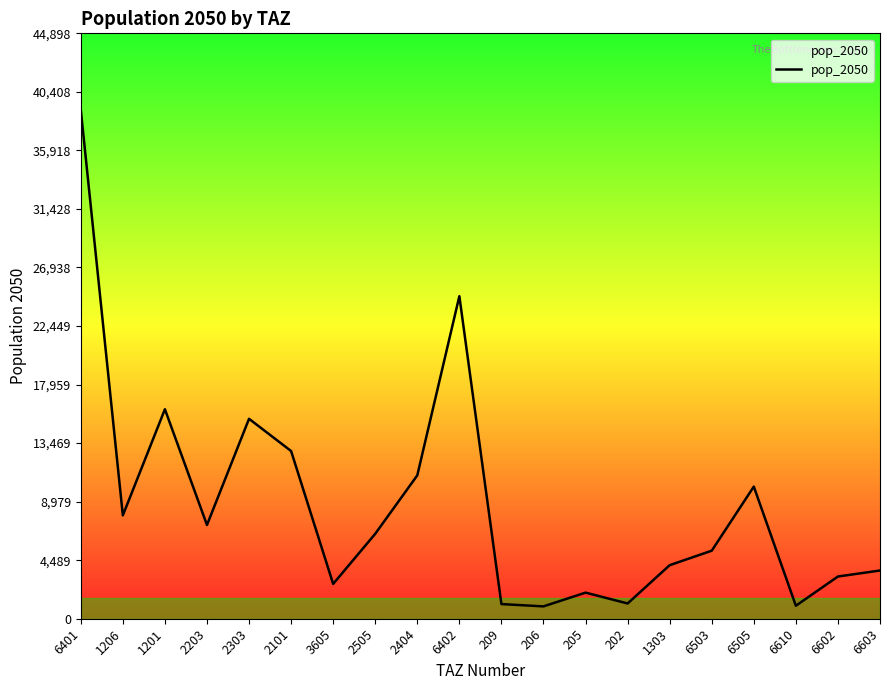

At which category does the chart reach its peak across all series?

6401